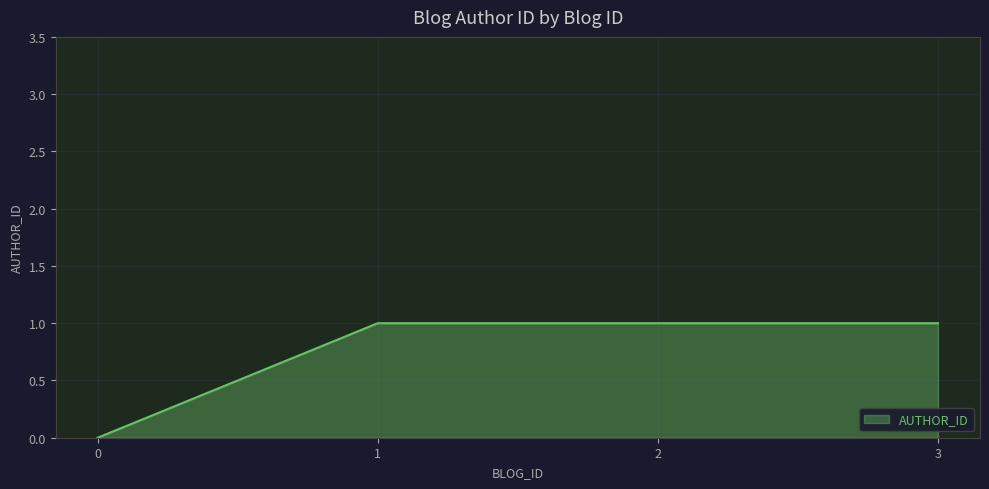

What is the sum of all values?

3